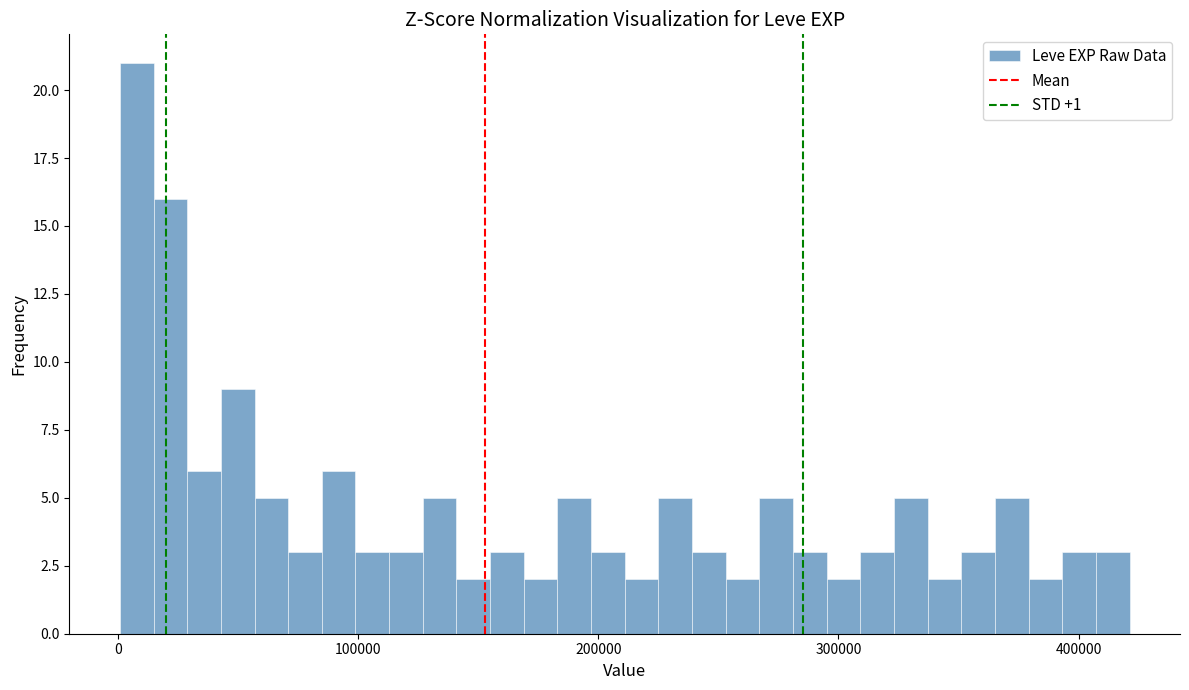

Read against the x-axis, roughly where is the centre of the tallest bar?

10000